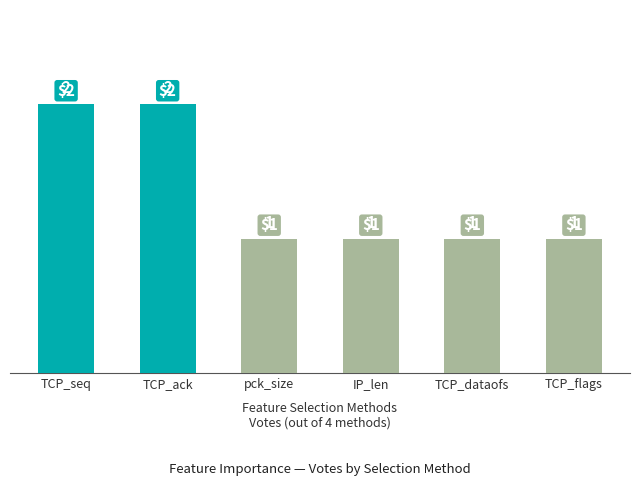

What position from the right is TCP_dataofs?

2